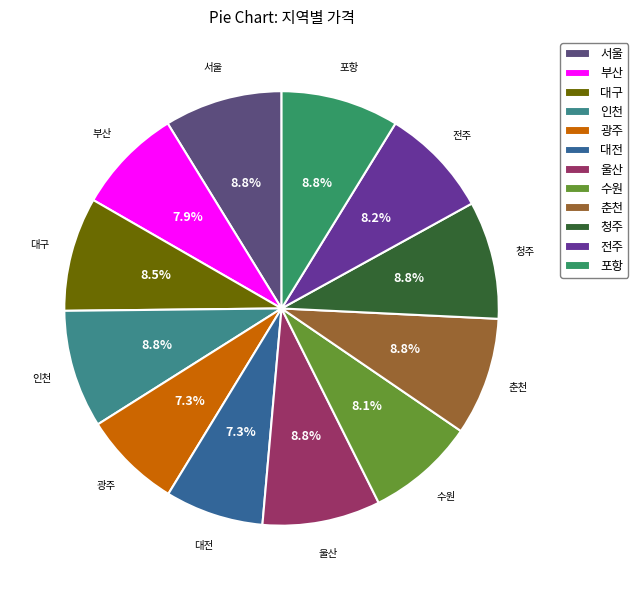

What is the total percentage of 청주 and 포항?

17.6%